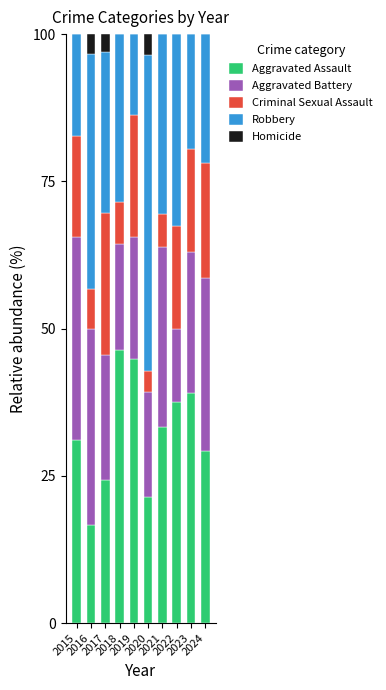

What is the maximum value for Aggravated Assault?

46.4